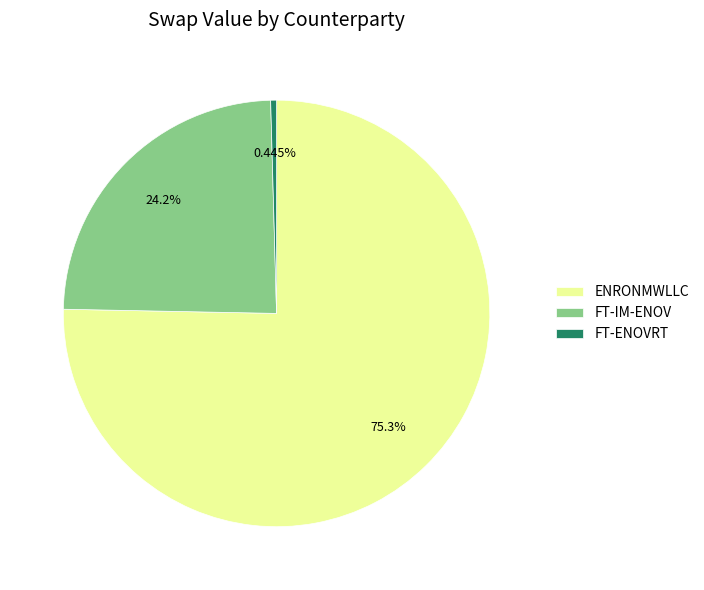

To the nearest percent, what portion does ENRONMWLLC represent?

75%